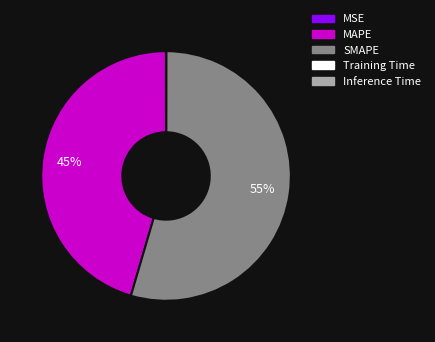

Do MAPE and SMAPE together represent more than half of the pie?

Yes